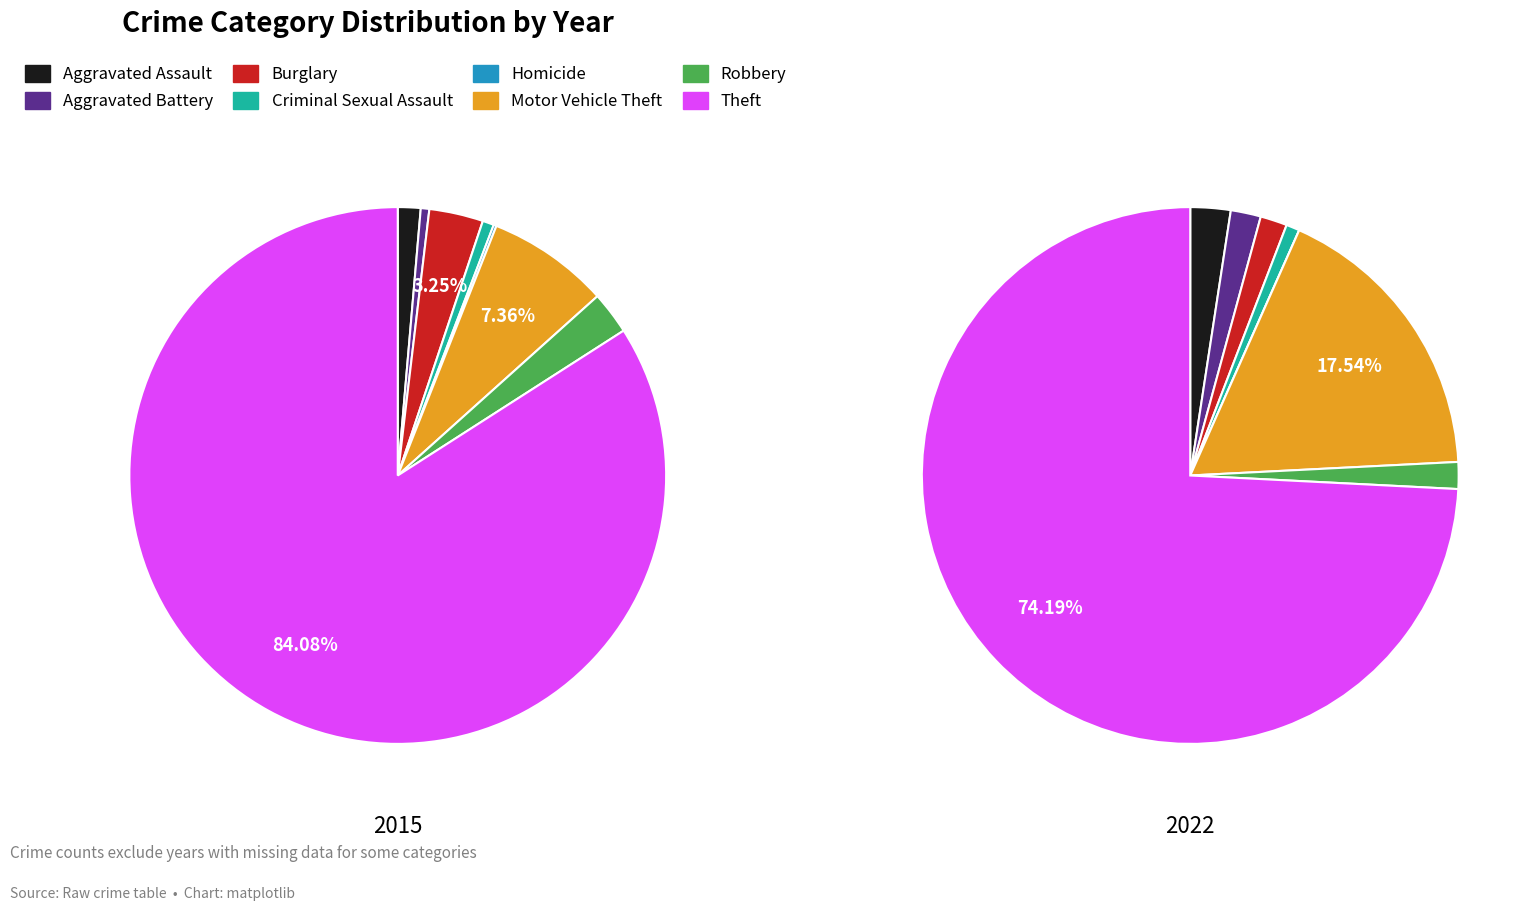

True or false: Theft accounts for 84% of the total.

True